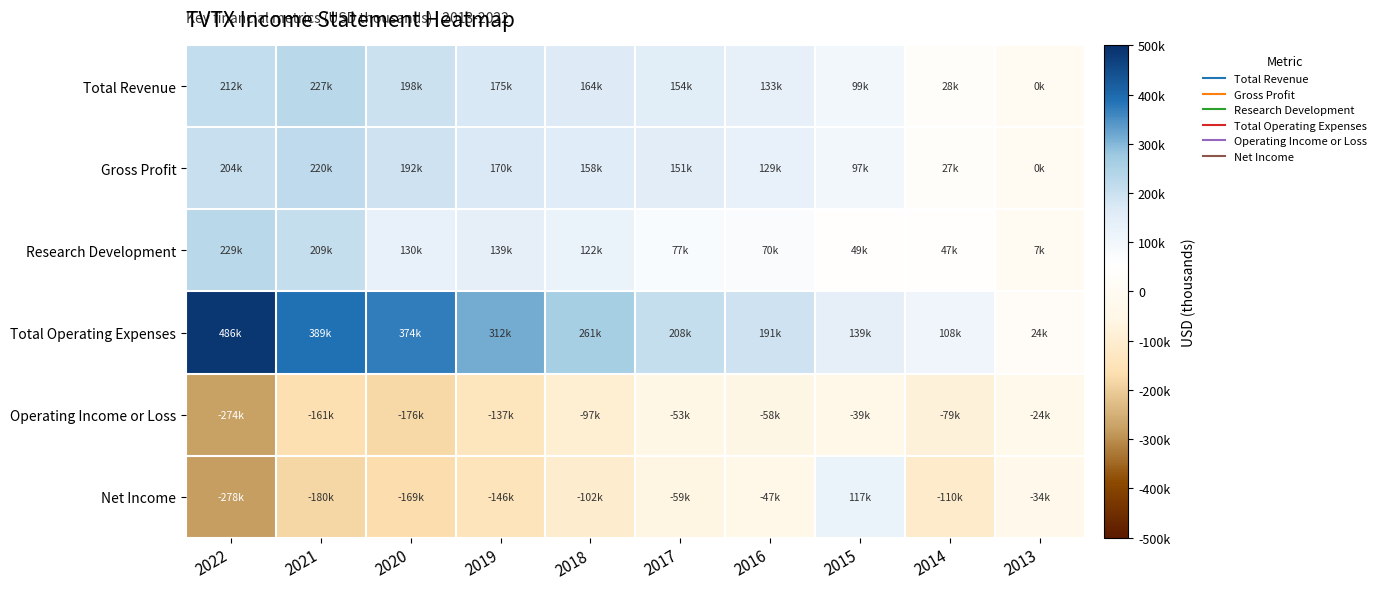

Reading left to right, transcribe all the data shown in this chart.

Total Revenue: 2022=212000	2021=227500	2020=198300	2019=175300	2018=164200	2017=154900	2016=133600	2015=99900	2014=28200	2013=0
Gross Profit: 2022=204400	2021=220700	2020=192200	2019=170100	2018=158700	2017=151300	2016=129000	2015=97700	2014=27600	2013=0
Research Development: 2022=229500	2021=209200	2020=130600	2019=139800	2018=122800	2017=77800	2016=70500	2015=49700	2014=47800	2013=7100
Total Operating Expenses: 2022=486200	2021=389300	2020=374500	2019=312700	2018=261300	2017=208700	2016=191800	2015=139300	2014=108000	2013=24800
Operating Income or Loss: 2022=-274100	2021=-161800	2020=-176200	2019=-137400	2018=-97100	2017=-53800	2016=-58200	2015=-39400	2014=-79800	2013=-24800
Net Income: 2022=-278500	2021=-180100	2020=-169400	2019=-146400	2018=-102700	2017=-59700	2016=-47900	2015=117200	2014=-110900	2013=-34600